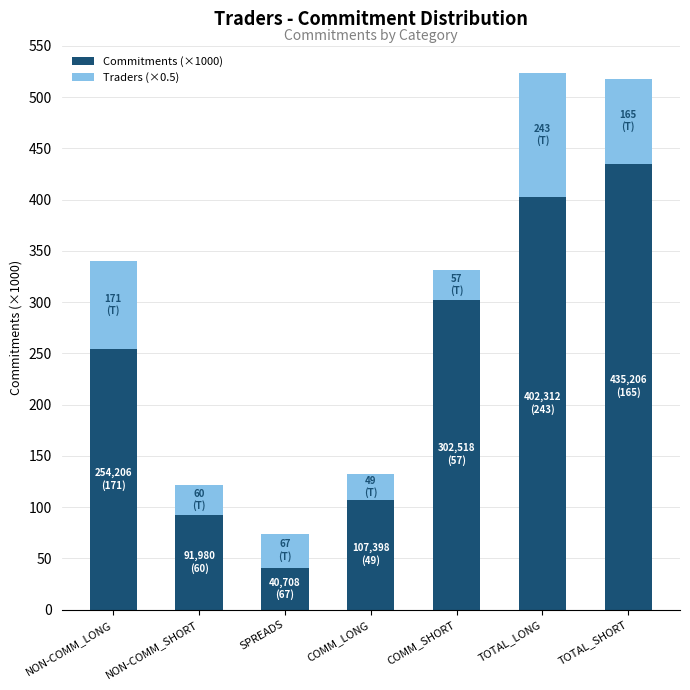

What is the minimum value for Commitments (×1000)?

40.7